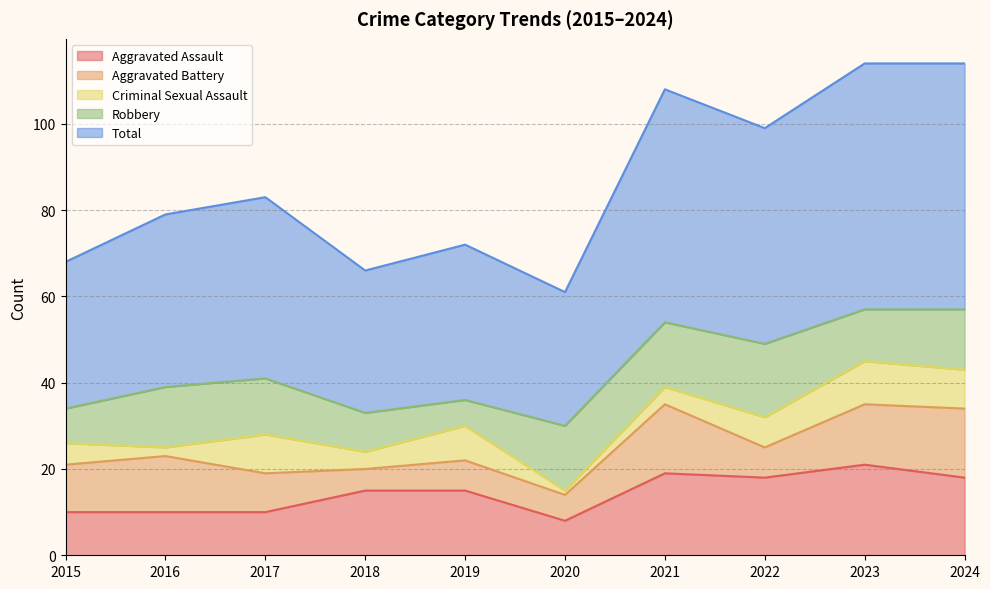

Which has a higher value, 2023 or 2017?

2023